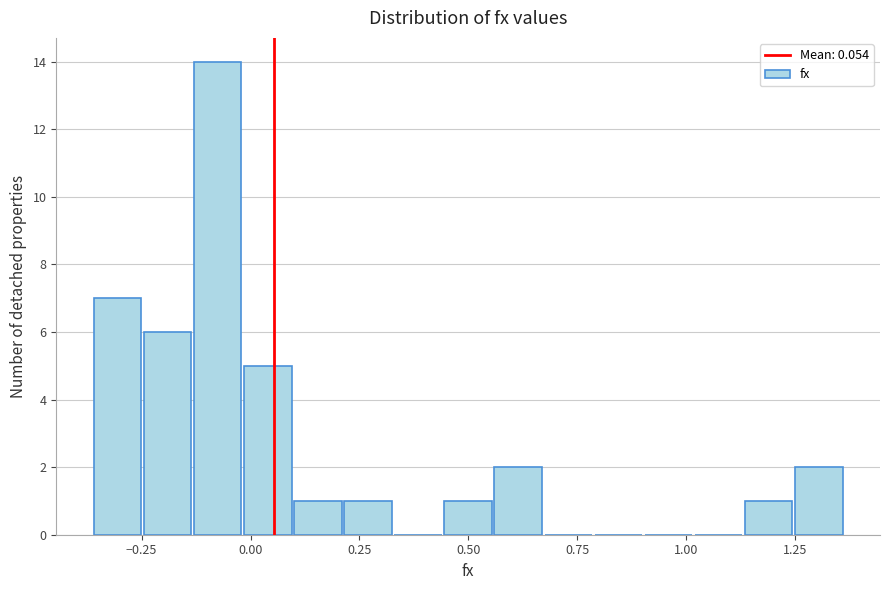

Read against the x-axis, roughly where is the centre of the tallest bar?

-0.10